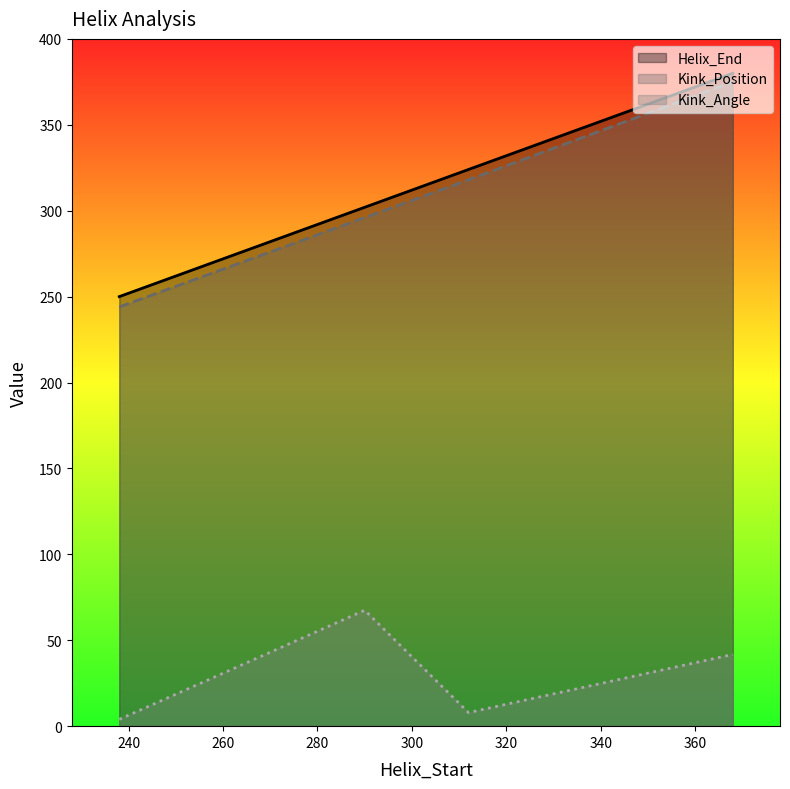

True or false: Helix_End has a value of 455.9 at 290.

False